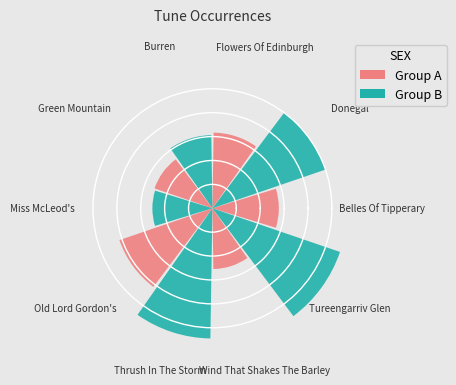

Which category has the smallest portion of the pie?

Miss McLeod's